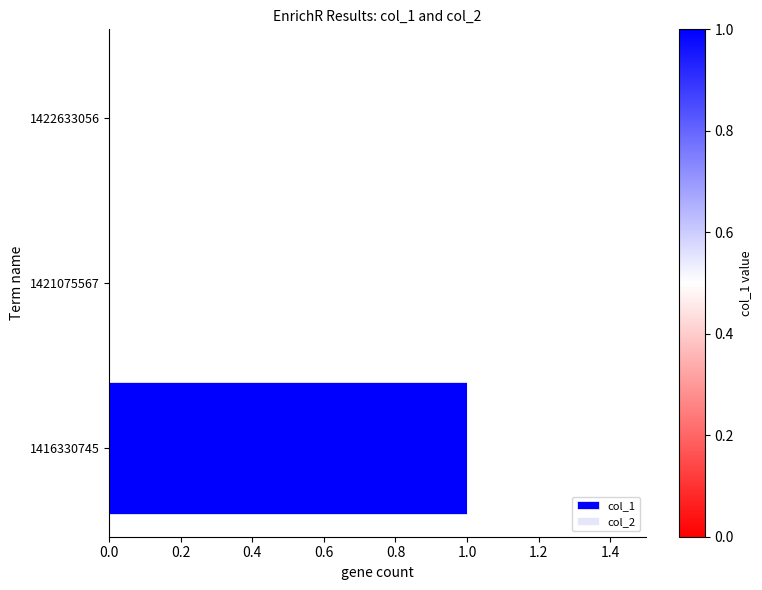

Count the number of data series in this chart.

1